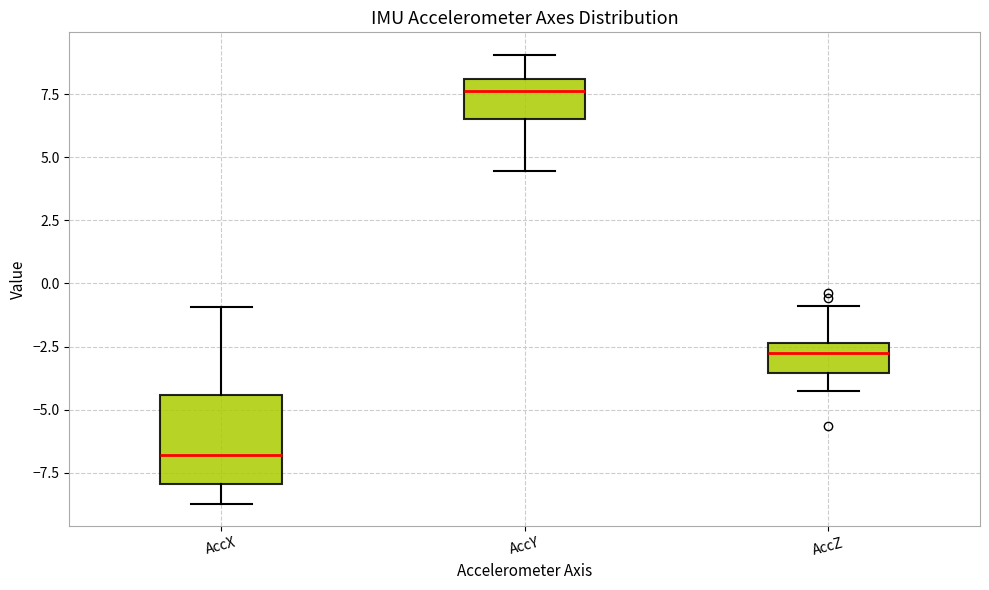

Comparing the boxes themselves (not the whiskers), which one is the tallest?

AccX